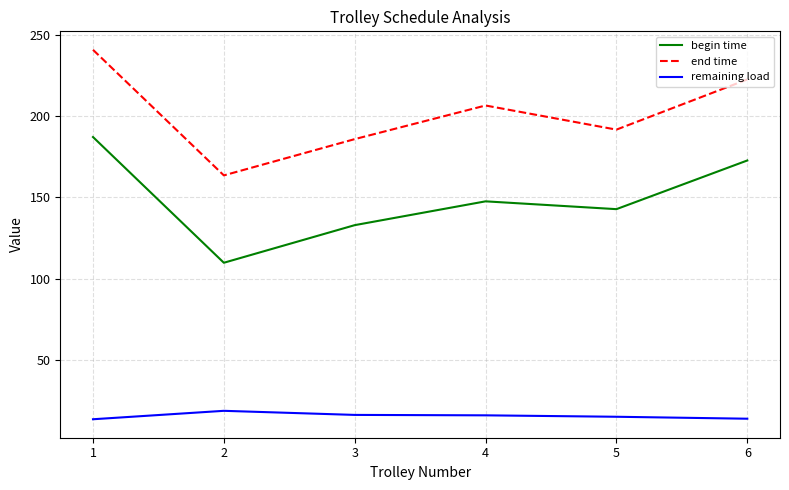

Does the chart display data point markers on the line(s)?

No